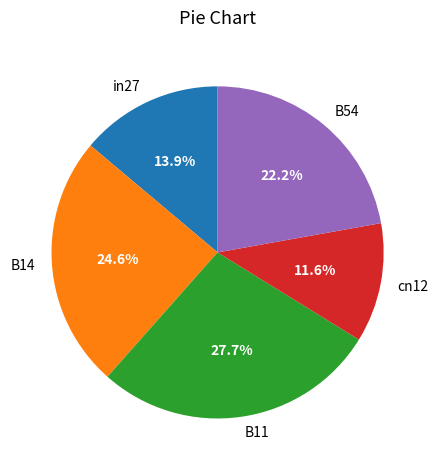

To the nearest percent, what is the average slice percentage?

20%